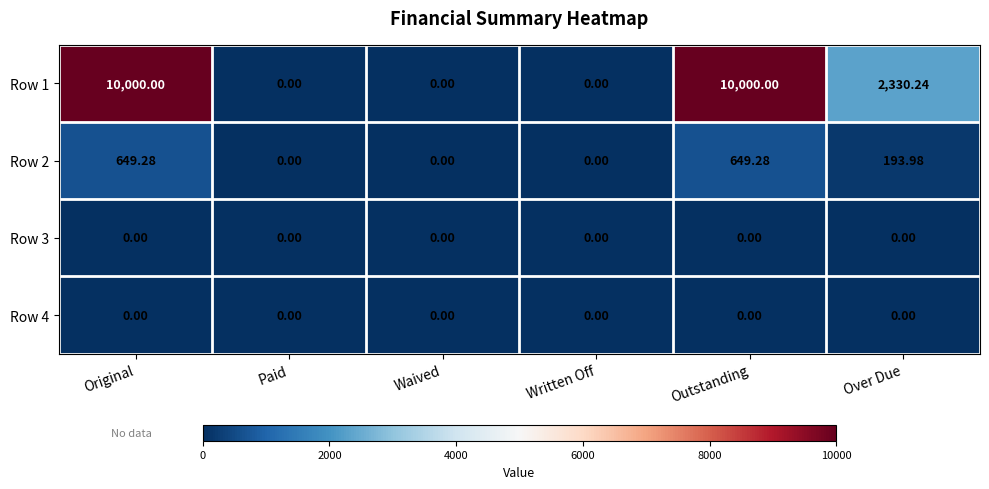

At which label is Row 1 closest to 5000?

Over Due